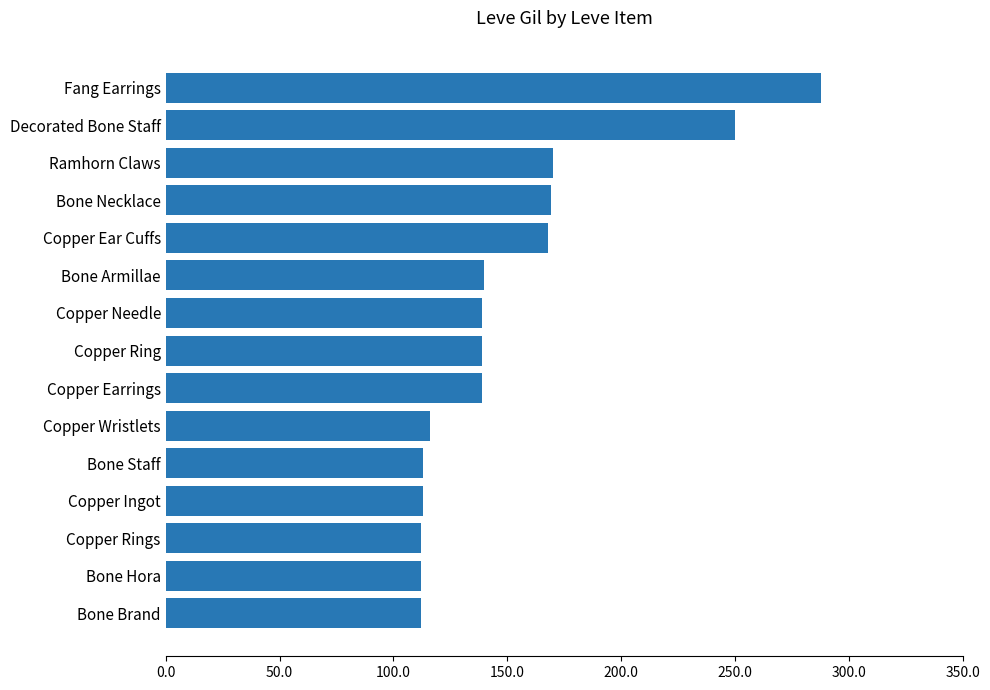

Which category has the highest value across all series?

Fang Earrings